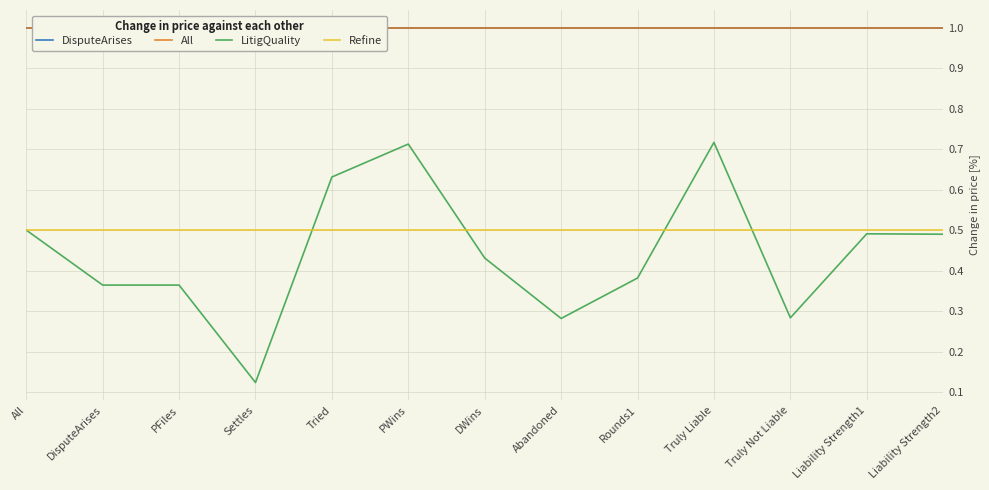

What are all the series names shown in the legend?

DisputeArises, All, LitigQuality, Refine